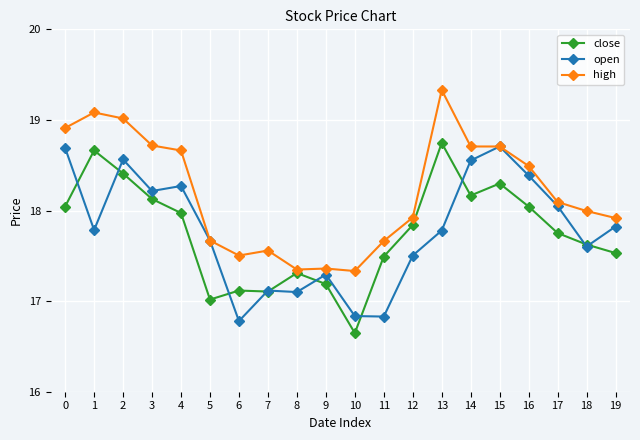

Where is high nearest to the value 18?

18